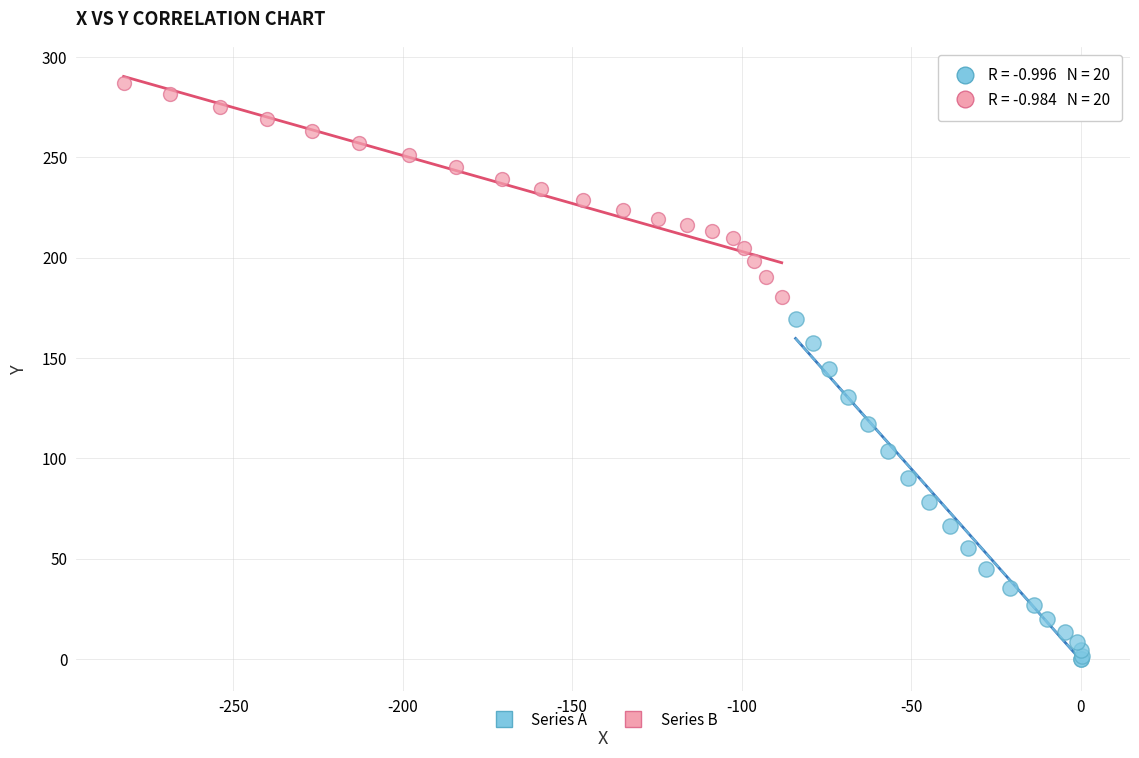

Which series contains the lowest Y value?

Series A